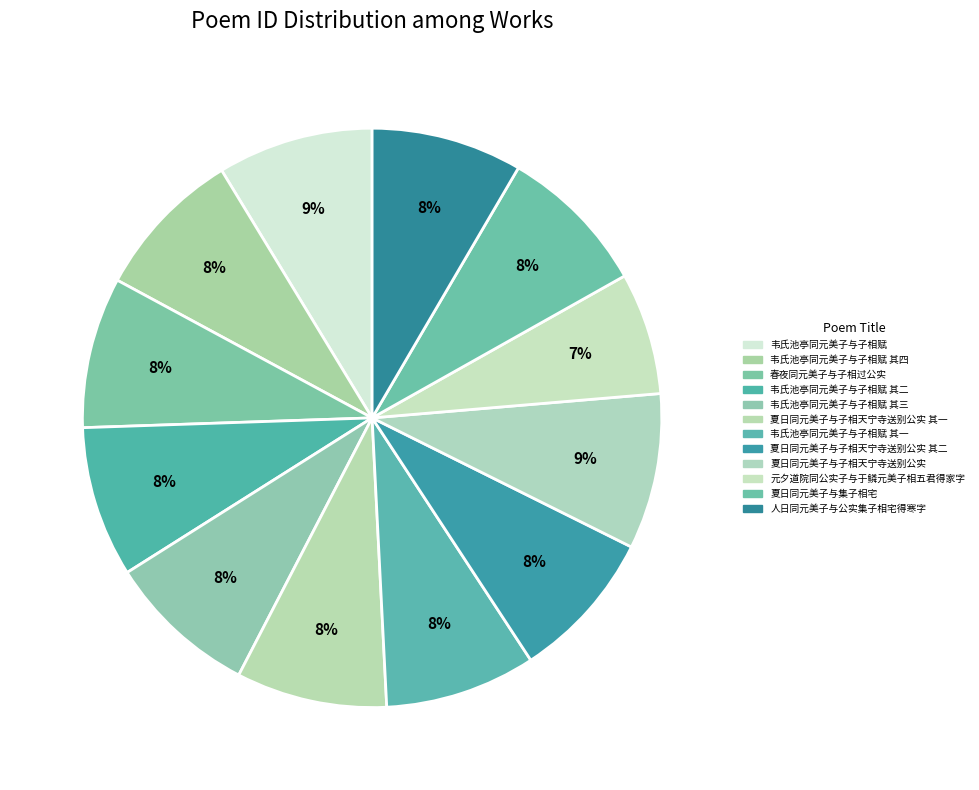

Does 夏日同元美子与子相天宁寺送别公实 represent more than half of the total?

No